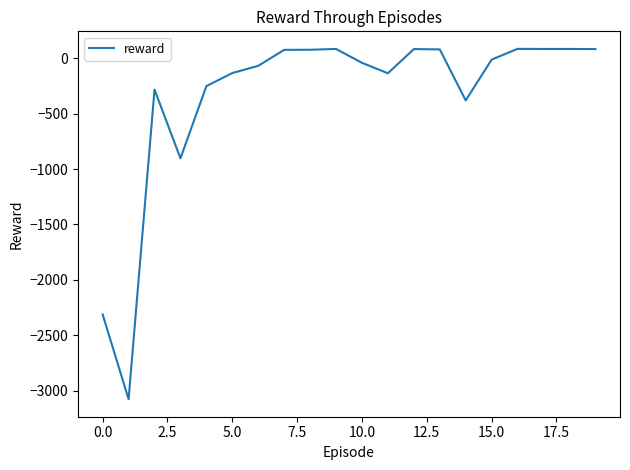

What is the greatest value displayed?

83